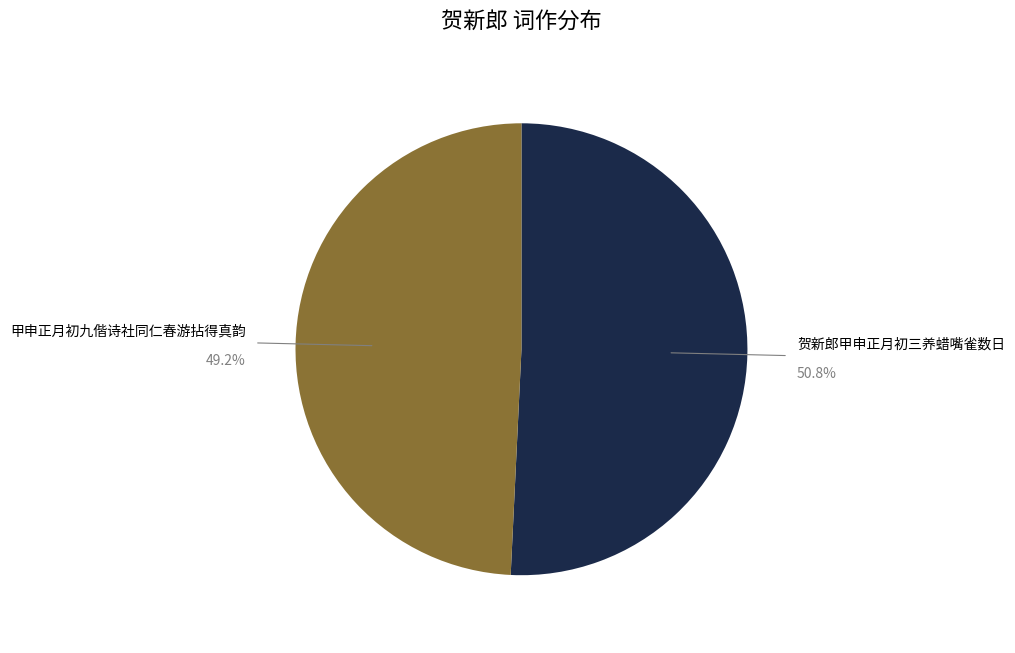

To the nearest percent, what is the average slice percentage?

50%